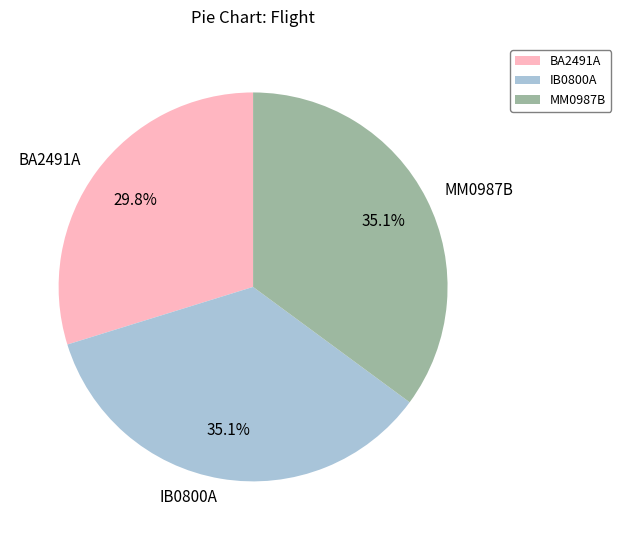

Which has a higher value, MM0987B or BA2491A?

MM0987B